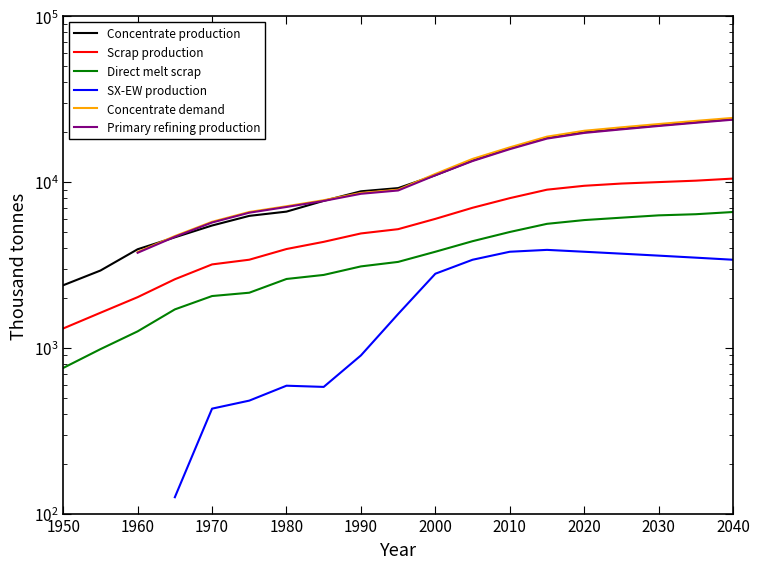

What is the minimum value shown in the chart?

125.5